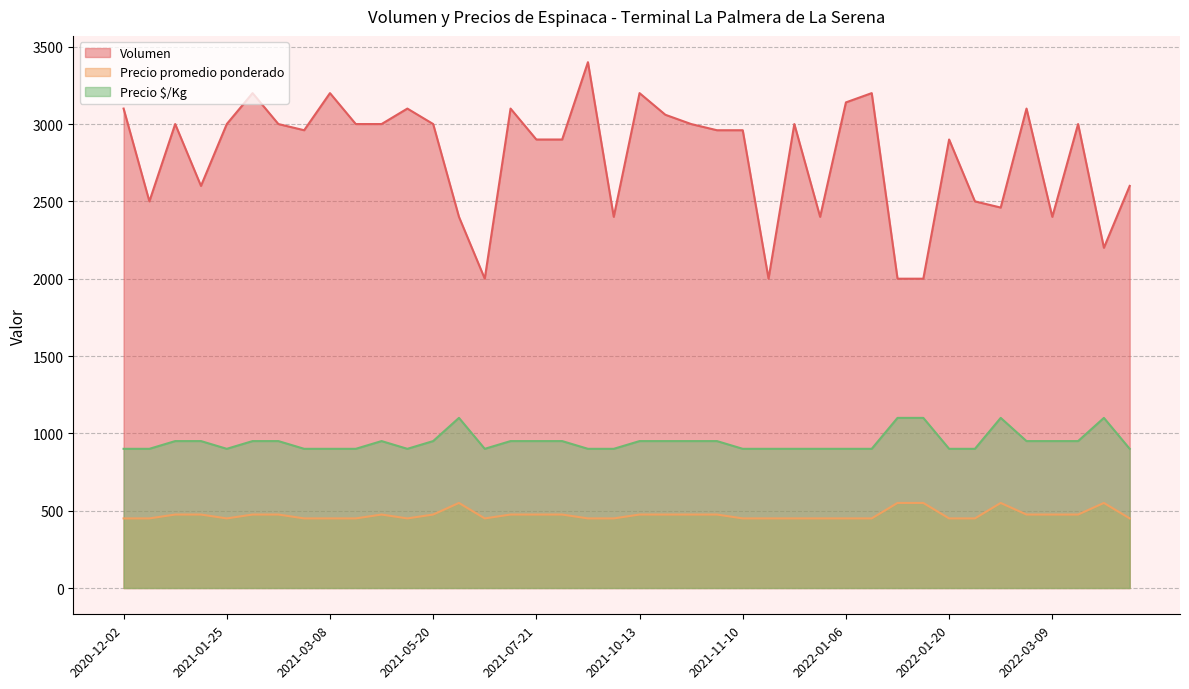

List the labels in order of Precio $/Kg value, smallest first.

2020-12-02, 2020-12-03, 2021-01-25, 2021-03-05, 2021-03-08, 2021-03-26, 2021-04-22, 2021-06-17, 2021-09-16, 2021-09-20, 2021-11-10, 2021-11-18, 2021-12-20, 2022-01-05, 2022-01-06, 2022-01-10, 2022-01-20, 2022-01-27, 2022-04-06, 2021-01-06, 2021-01-08, 2021-02-05, 2021-02-11, 2021-04-08, 2021-05-20, 2021-07-07, 2021-07-21, 2021-08-23, 2021-10-13, 2021-10-20, 2021-10-27, 2021-11-05, 2022-02-25, 2022-03-09, 2022-03-11, 2021-06-10, 2022-01-13, 2022-01-19, 2022-02-14, 2022-04-04